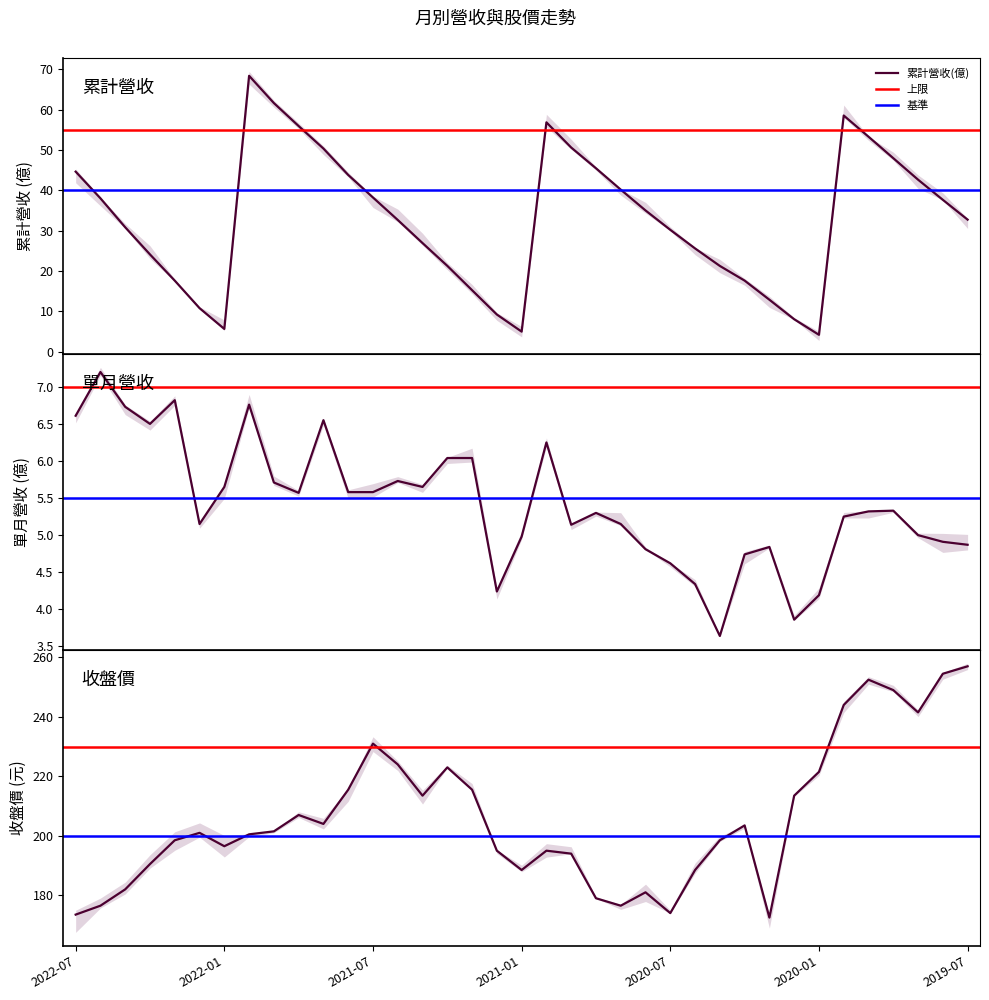

Where is 收盤價 nearest to the value 214?

2021-05